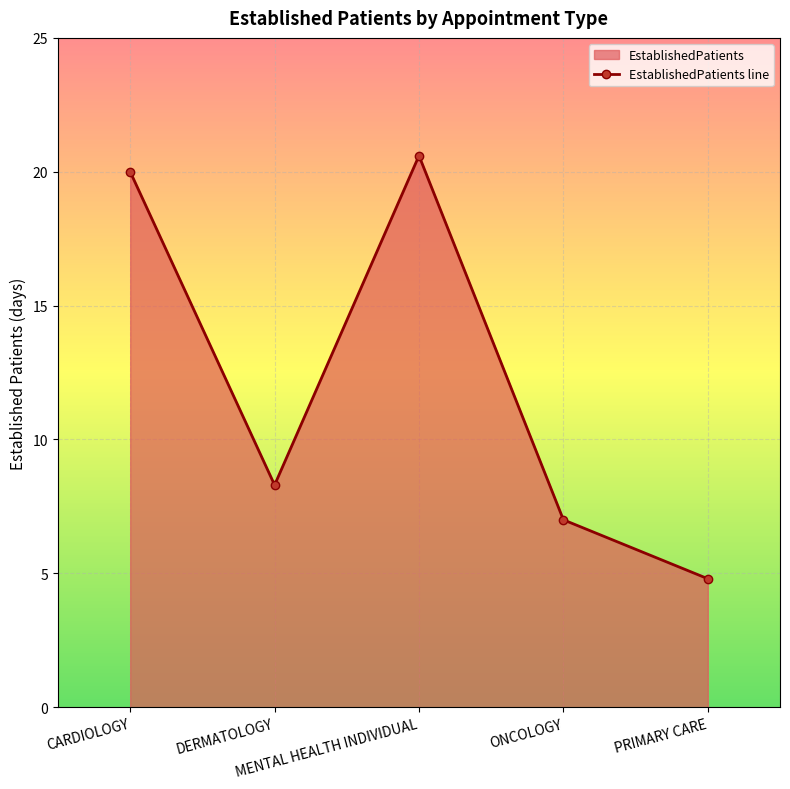

How many series are shown in this chart?

1